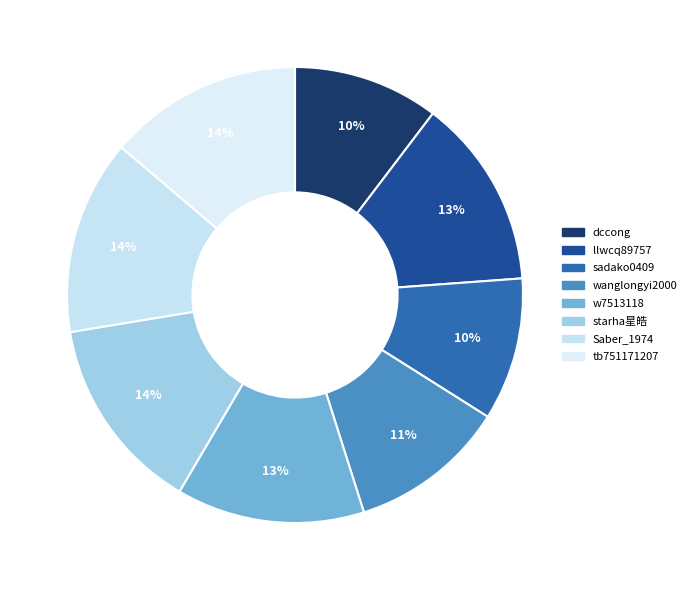

How many slices are in this pie chart?

8